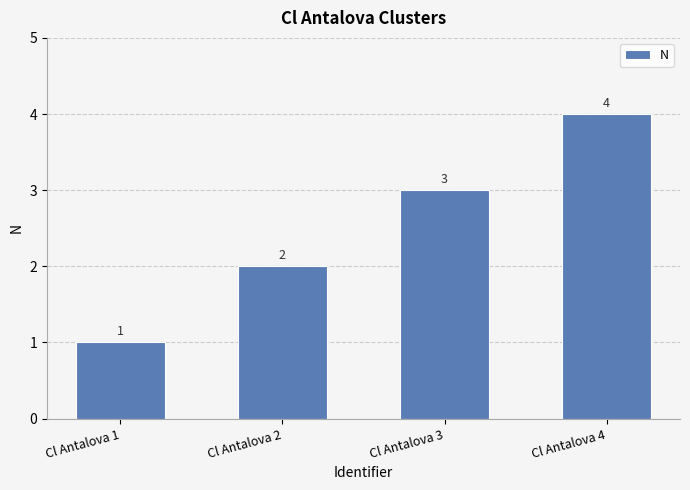

What is the change in value from Cl Antalova 1 to Cl Antalova 2?

+1